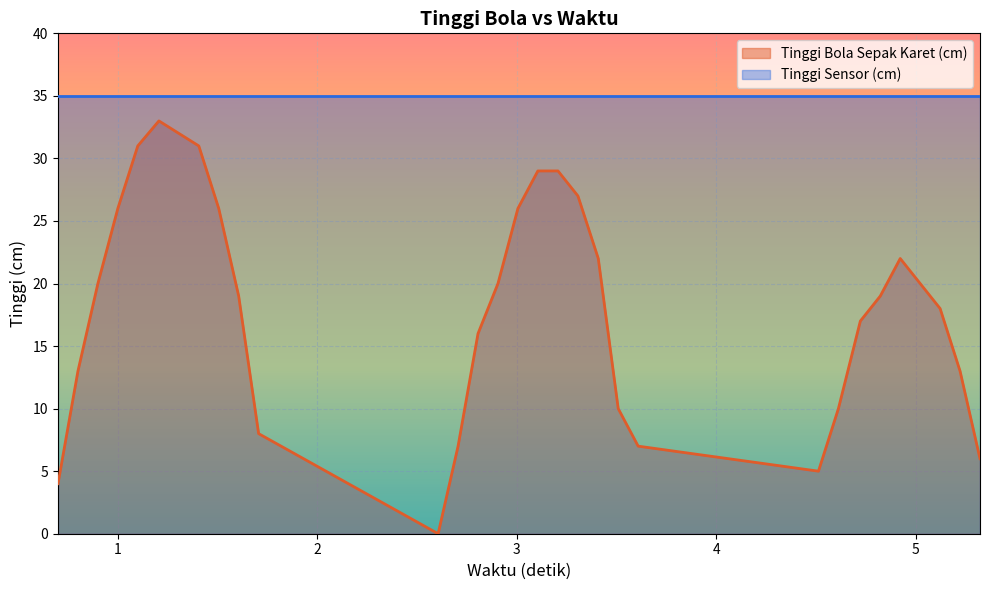

List the series in order of their peak value, lowest first.

Tinggi Bola Sepak Karet (cm), Tinggi Sensor (cm)